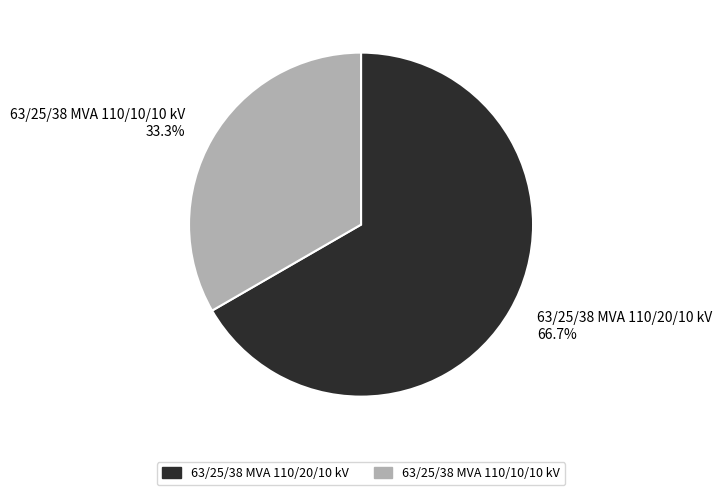

To the nearest percent, what percentage of the pie is 63/25/38 MVA 110/10/10 kV?

33%